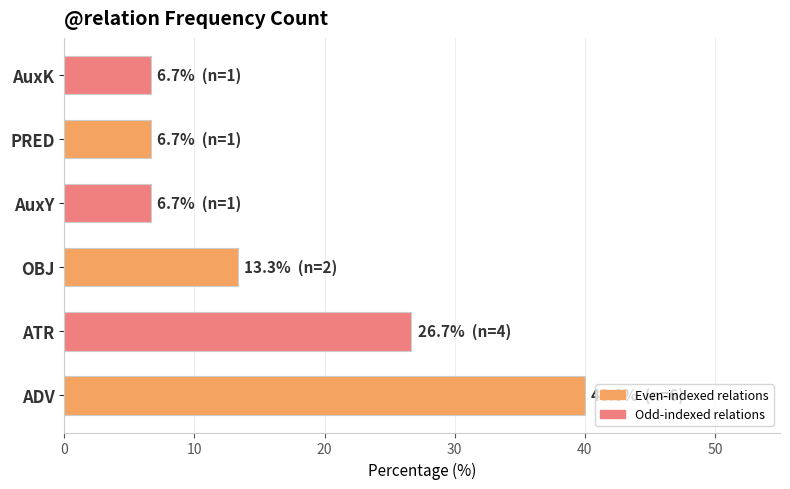

How many bars are there in total?

6